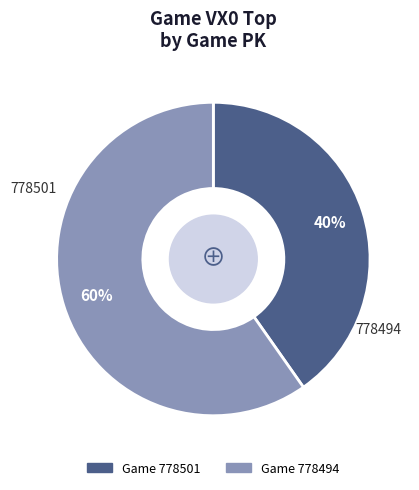

Count the number of slices in the pie.

2